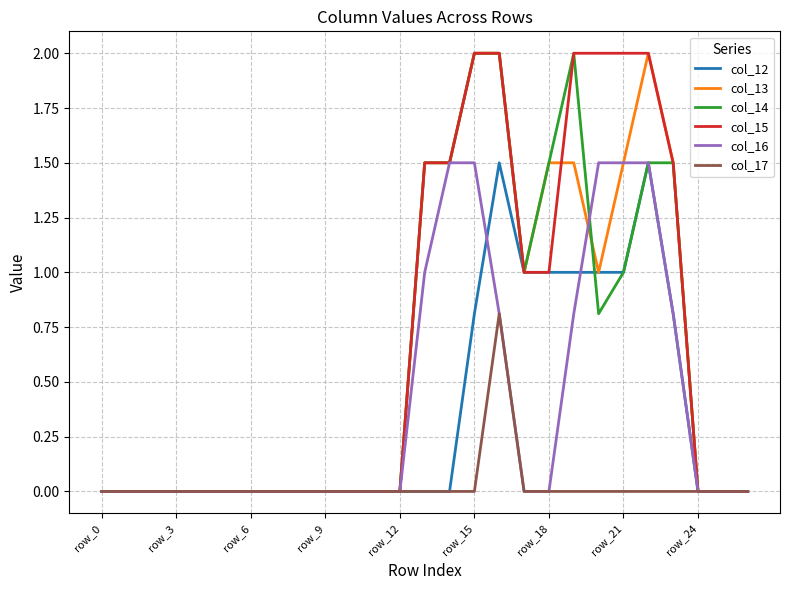

What is the highest value of the col_13 series?

2.0